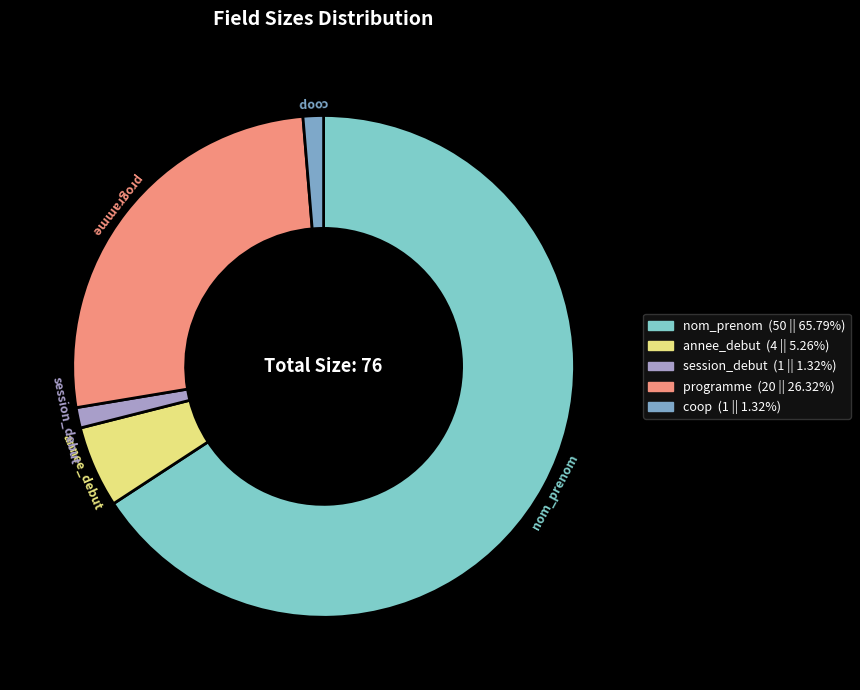

To the nearest percent, what is the difference between the session_debut and programme slice percentages?

25%